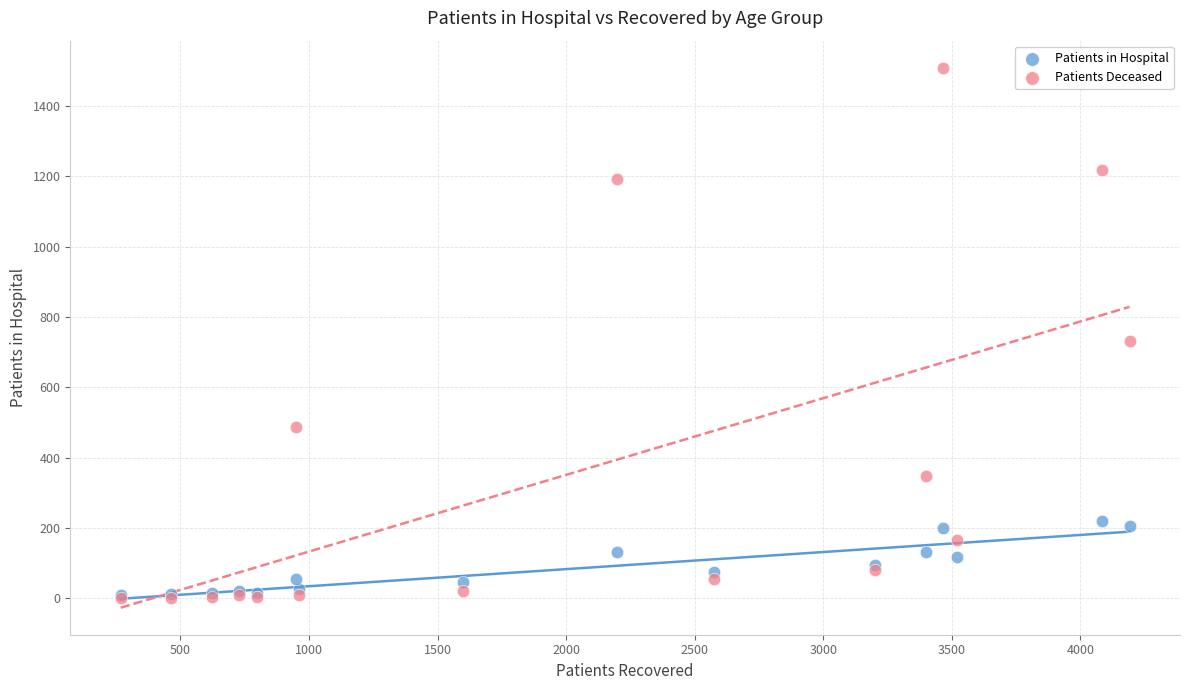

In the Patients Deceased series, what Y value is closest to 754?

732